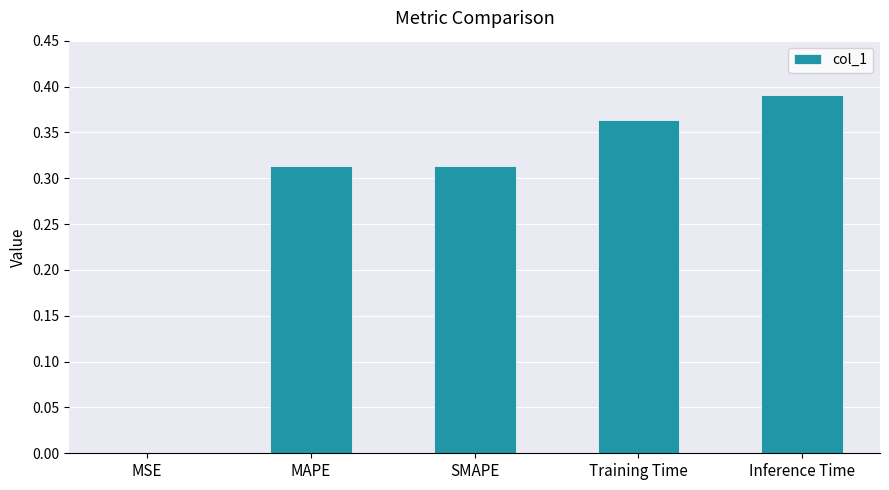

True or false: the data shows 0.1 at Training Time.

False